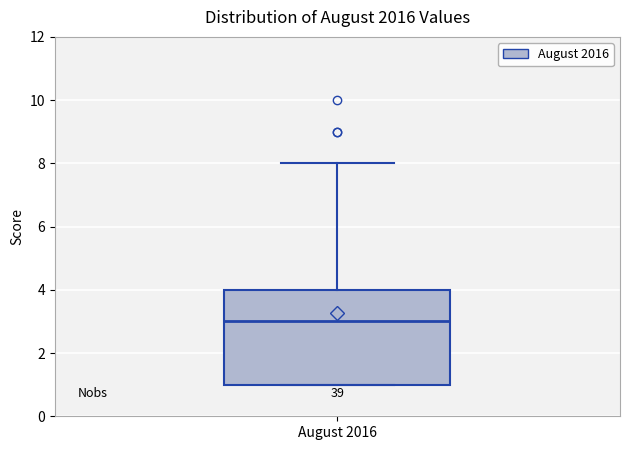

Read this box plot against the y-axis: the position of the median line, the range covered by the box, and the ends of both whiskers. The values are not printed on the chart, so give them approximately, as read against the axis.

median 3, box 1 to 4, whiskers 1 to 8